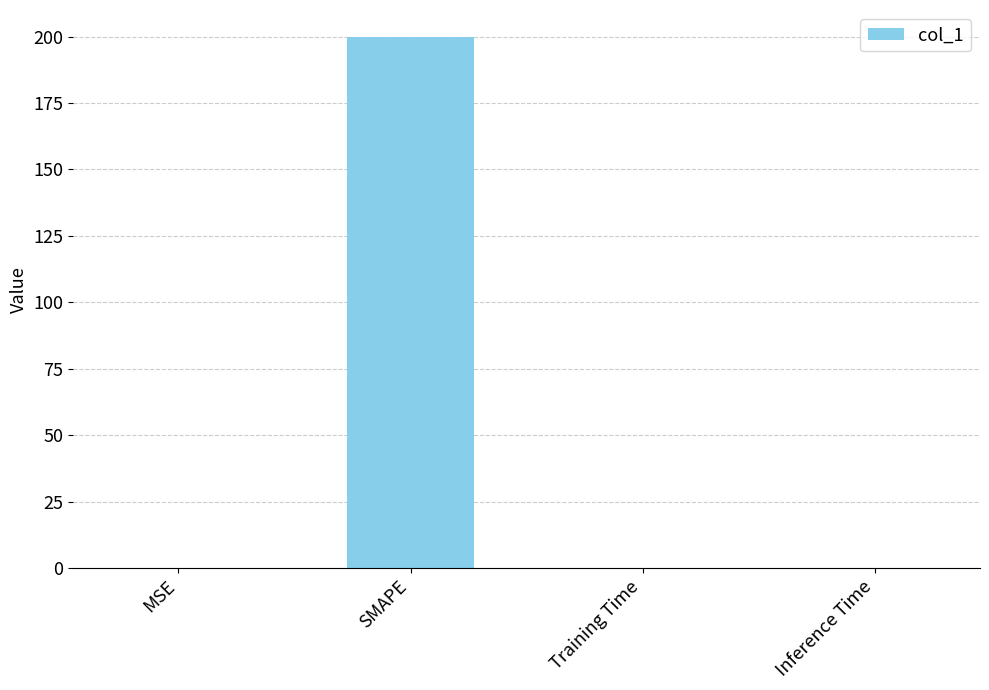

What is the sum of all values?

200.1